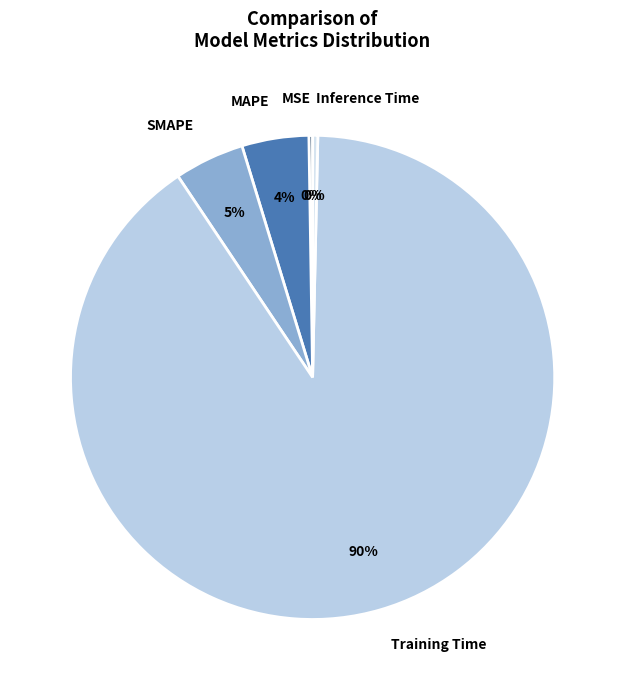

Is the sum of Training Time and Inference Time greater than half?

Yes